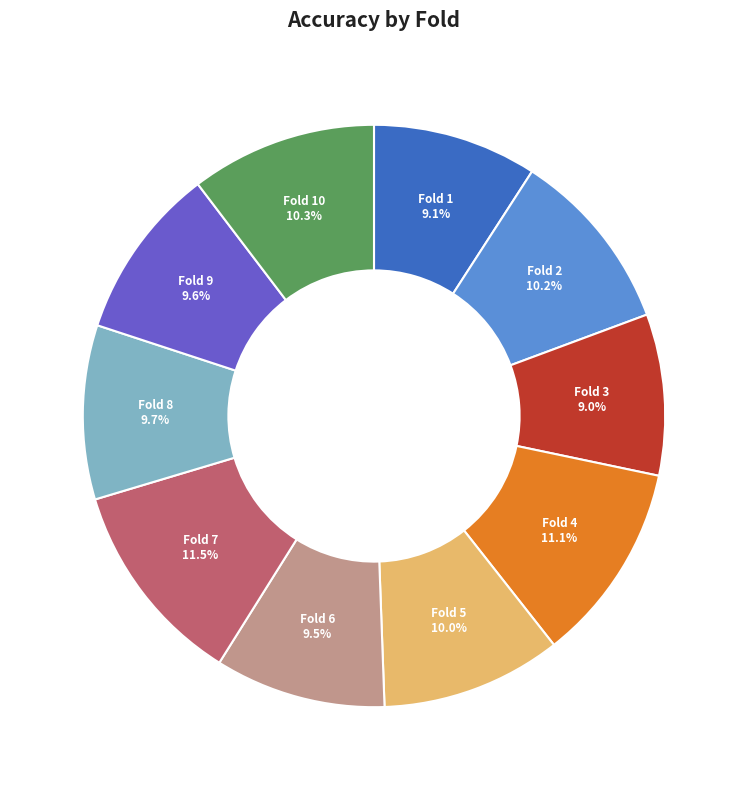

To the nearest percent, what is the average slice percentage?

10%